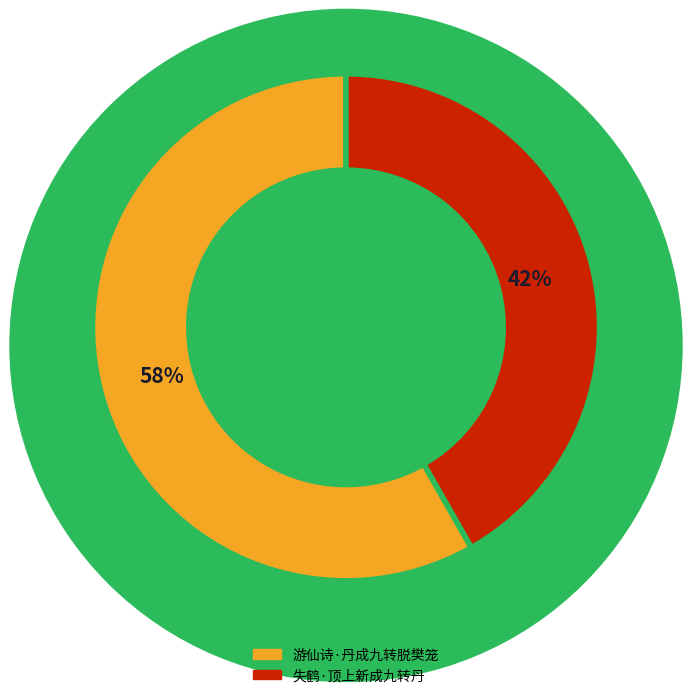

Do 失鹤·顶上新成九转丹 and 游仙诗·丹成九转脱樊笼 together represent more than half of the pie?

Yes